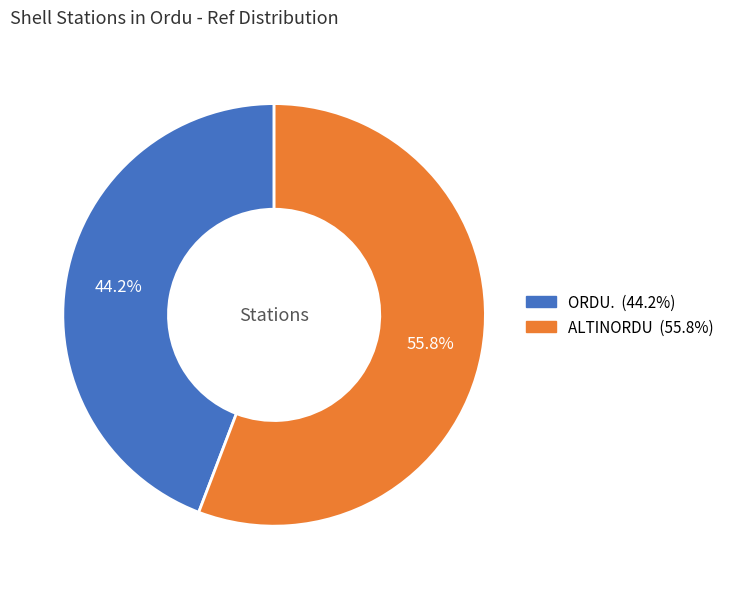

To the nearest percent, what percentage of the pie is ORDU.?

44%